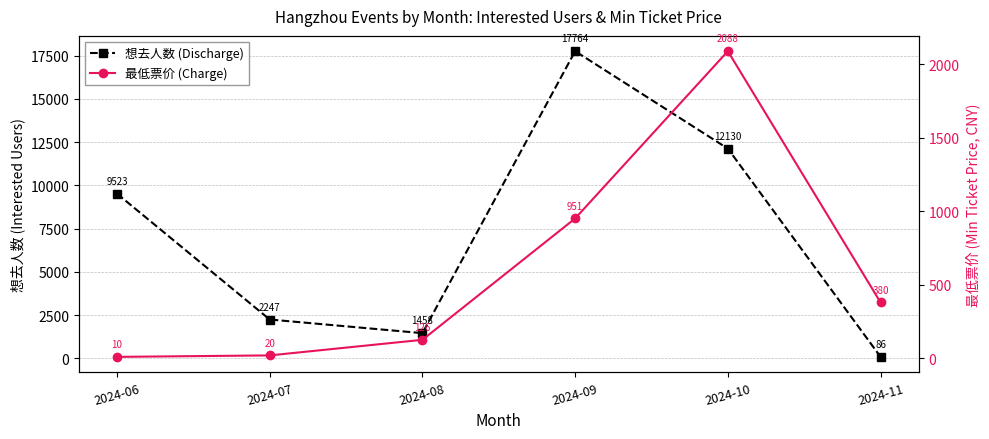

Which series has the largest total across all categories?

想去人数 (Discharge)